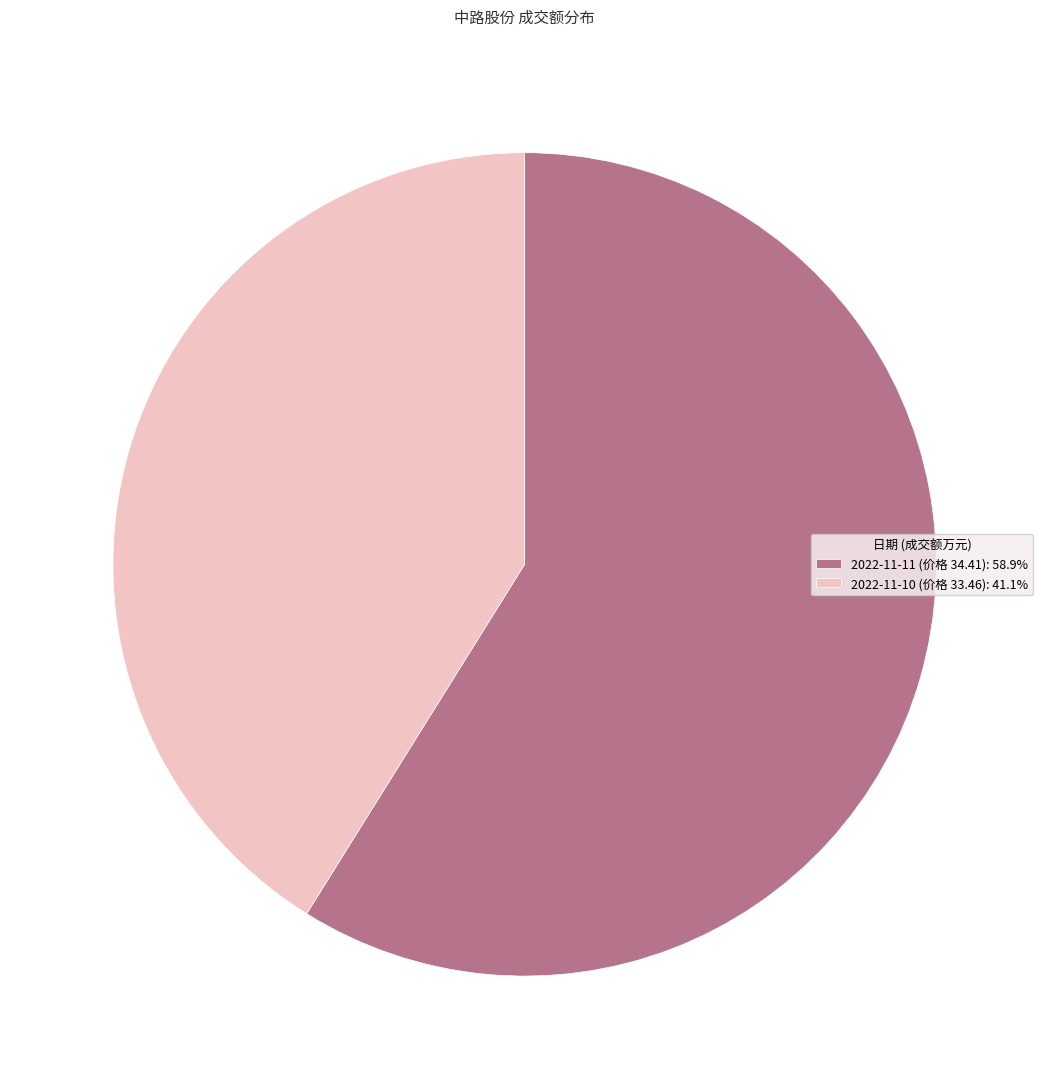

Does 2022-11-11 (价格 34.41): 58.9% account for over 50% of the chart?

Yes